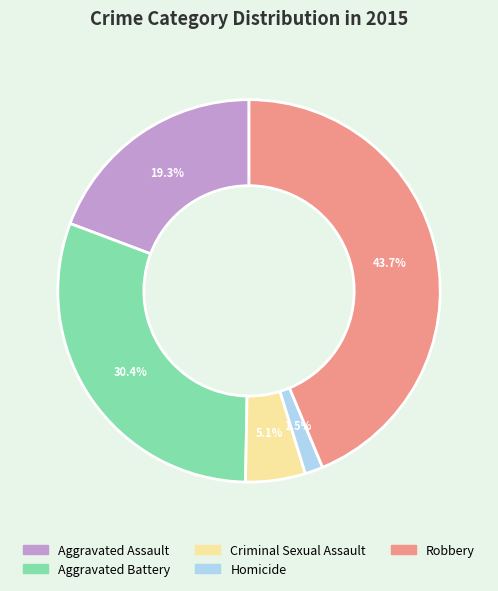

What is the total percentage of Robbery and Aggravated Assault?

63.0%